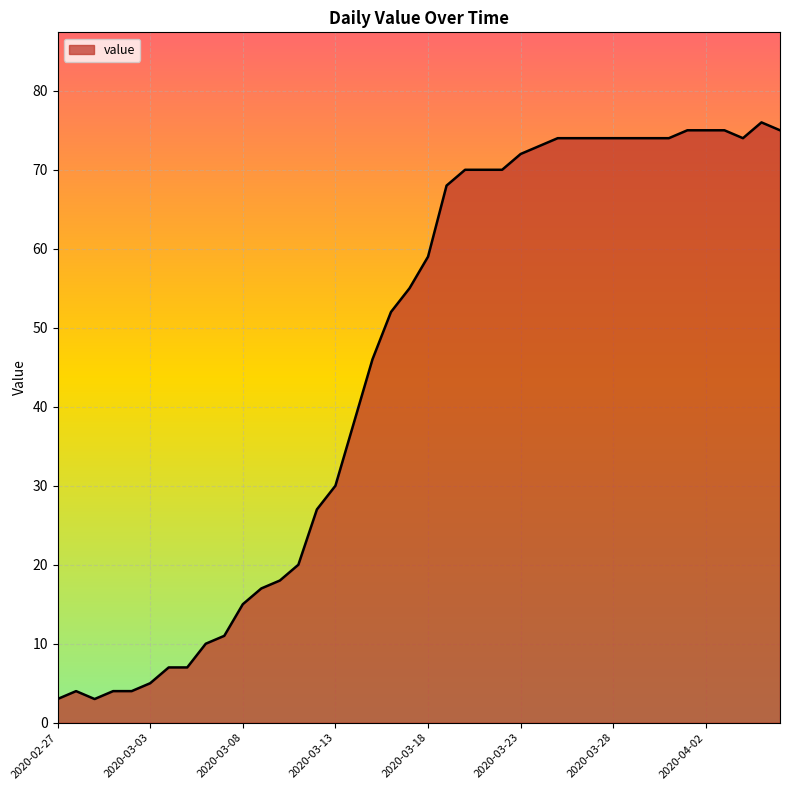

What is the greatest value displayed?

76